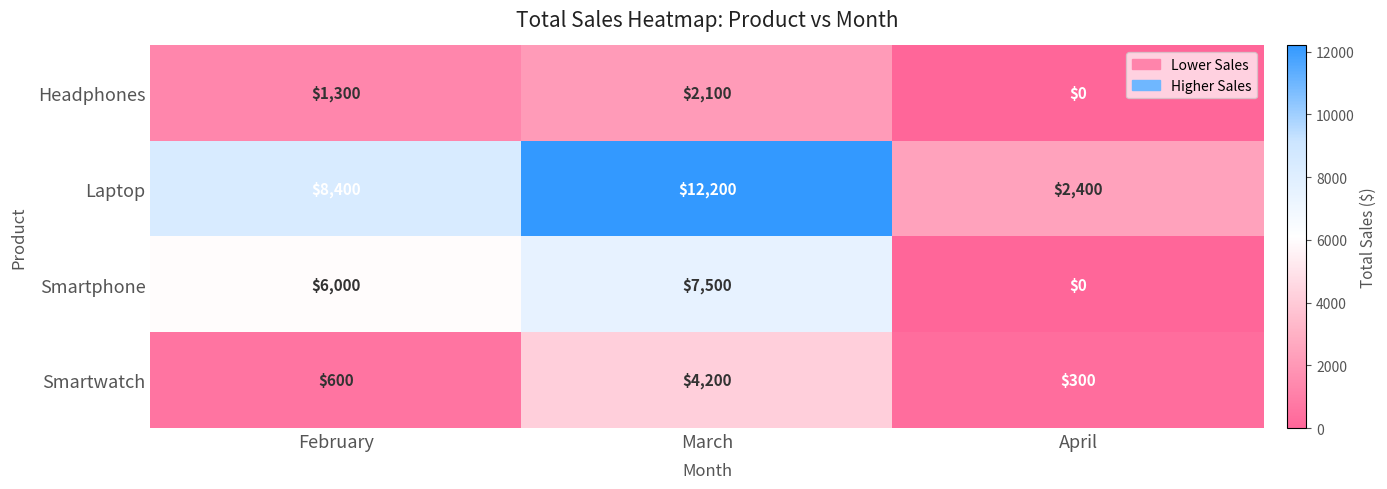

What is the spread (max minus min) of values at April?

2400